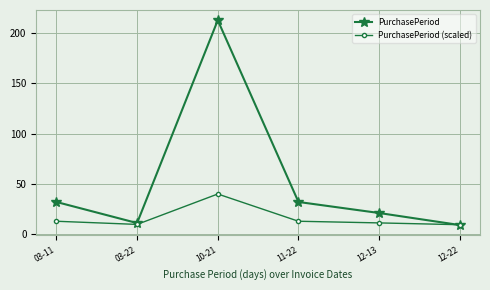

Does the chart have visible grid lines?

Yes